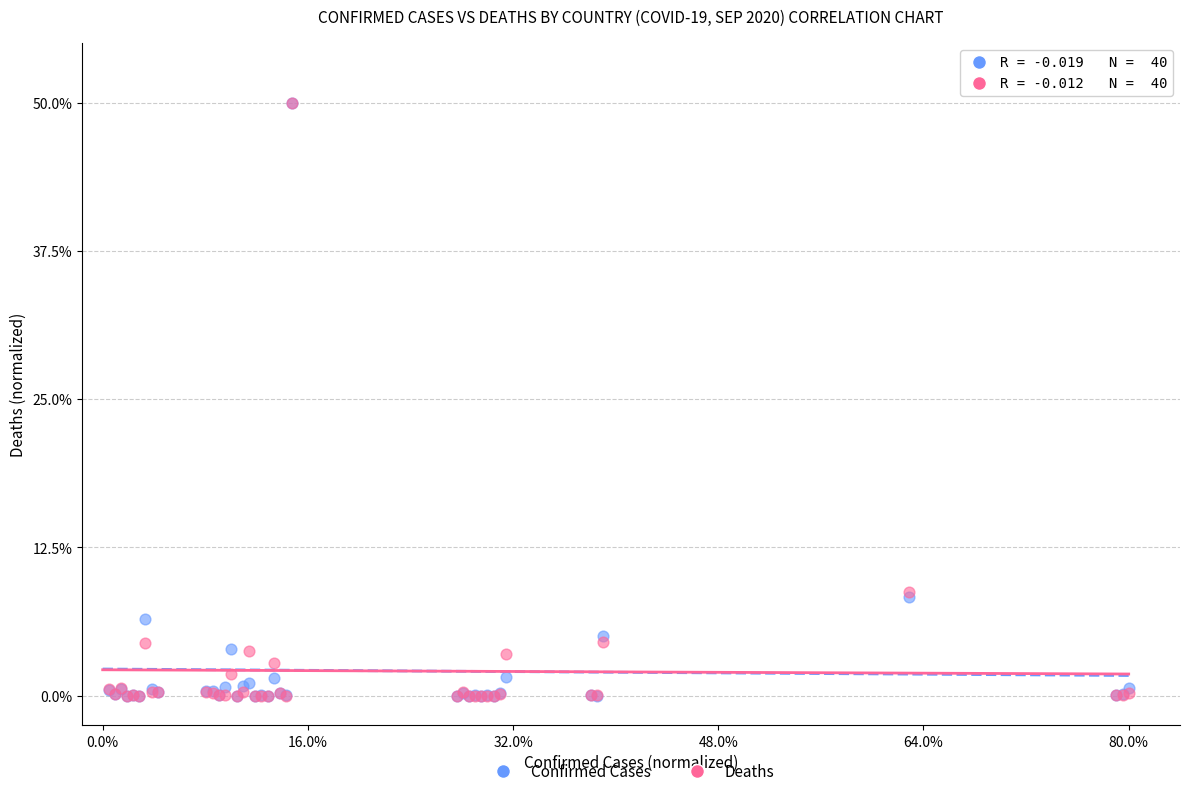

What are all the series names shown in the legend?

Confirmed Cases, Deaths